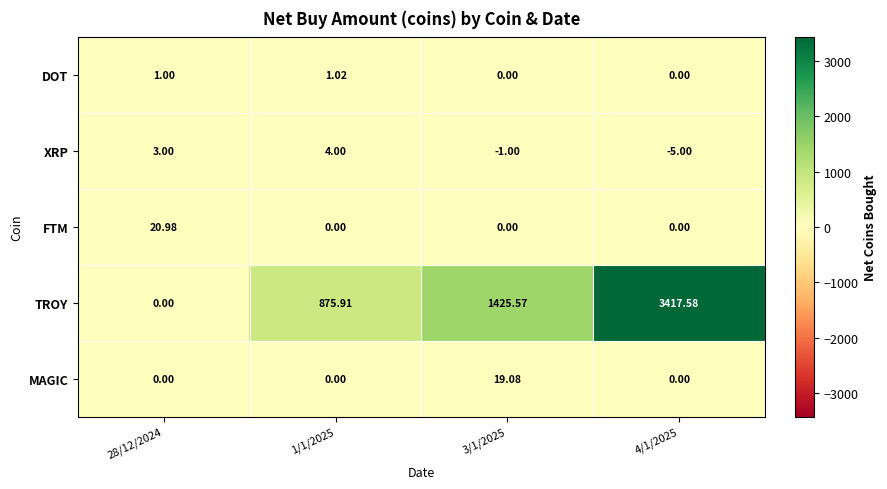

Is the value of DOT at 4/1/2025 greater than the value of TROY at 3/1/2025?

No